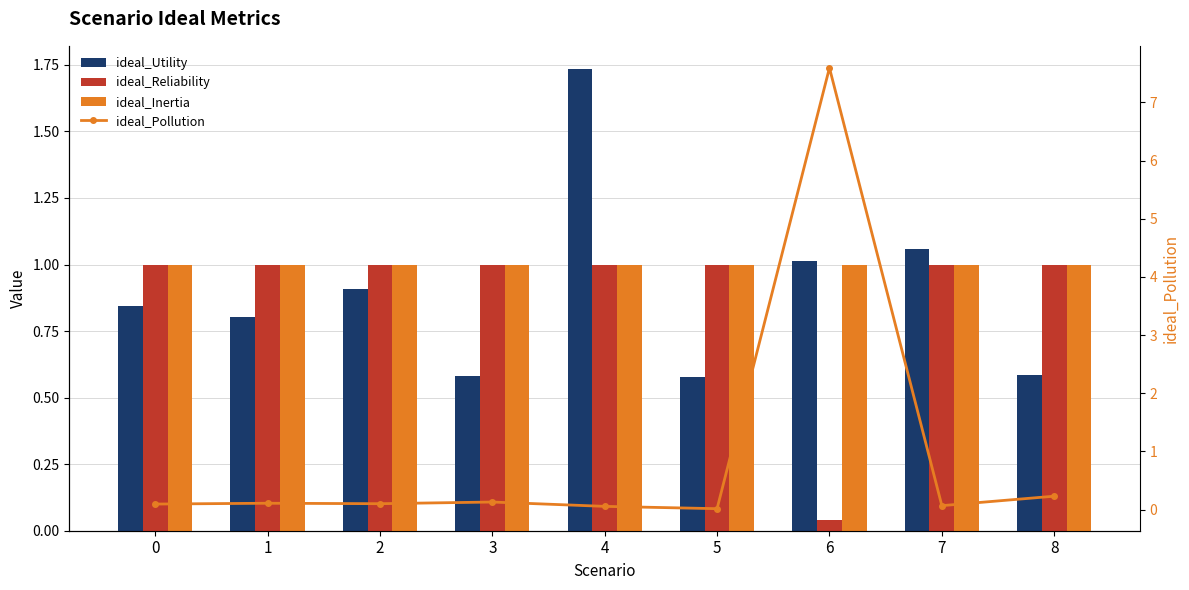

At which category does the chart reach its minimum across all series?

5